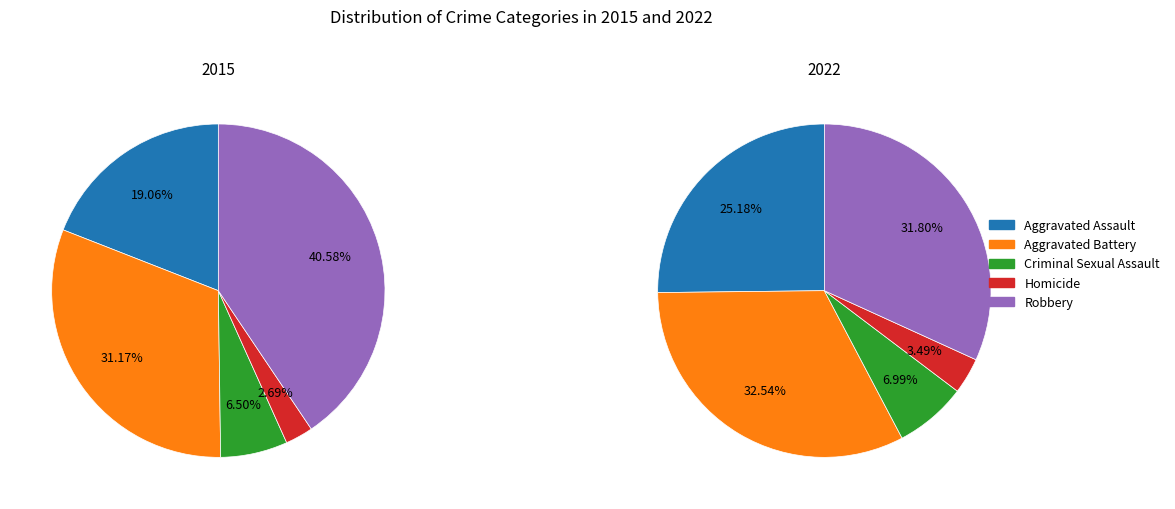

The Aggravated Assault slice represents 32% of the pie. True or false?

False